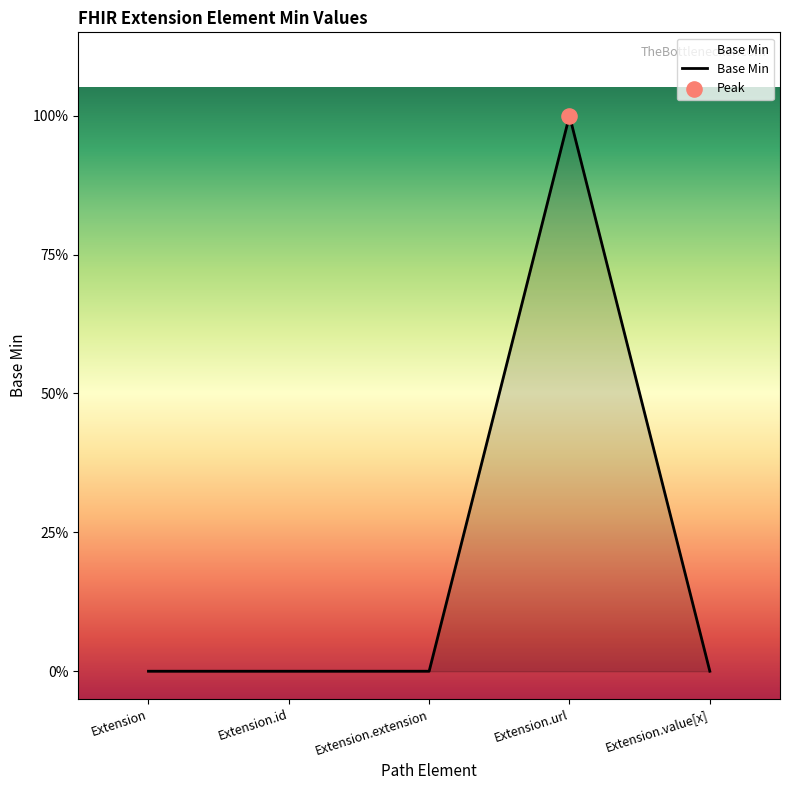

Between Extension.id and Extension.extension, which is larger?

Extension.id